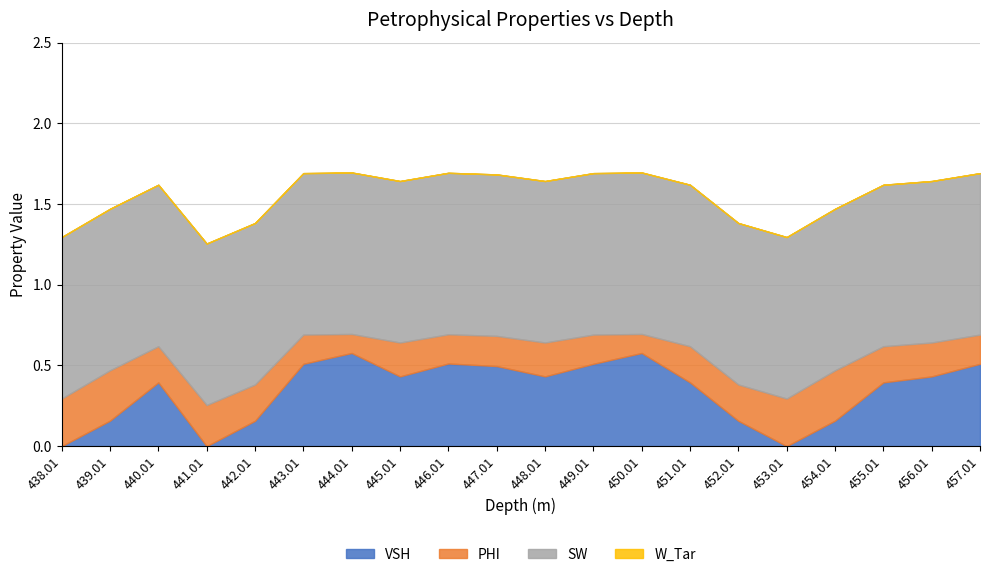

Which series has the largest total across all categories?

SW